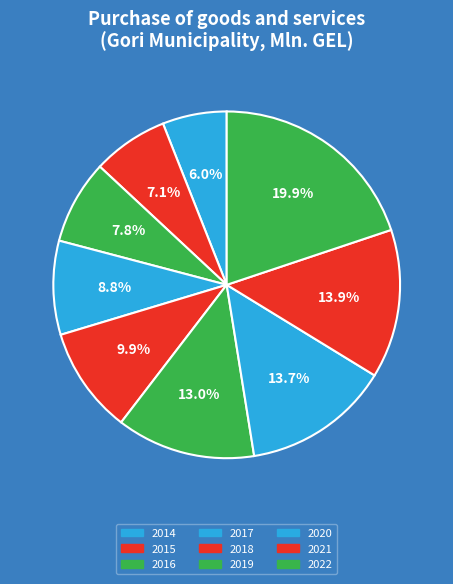

What percentage is the 2016 slice, to the nearest percent?

8%